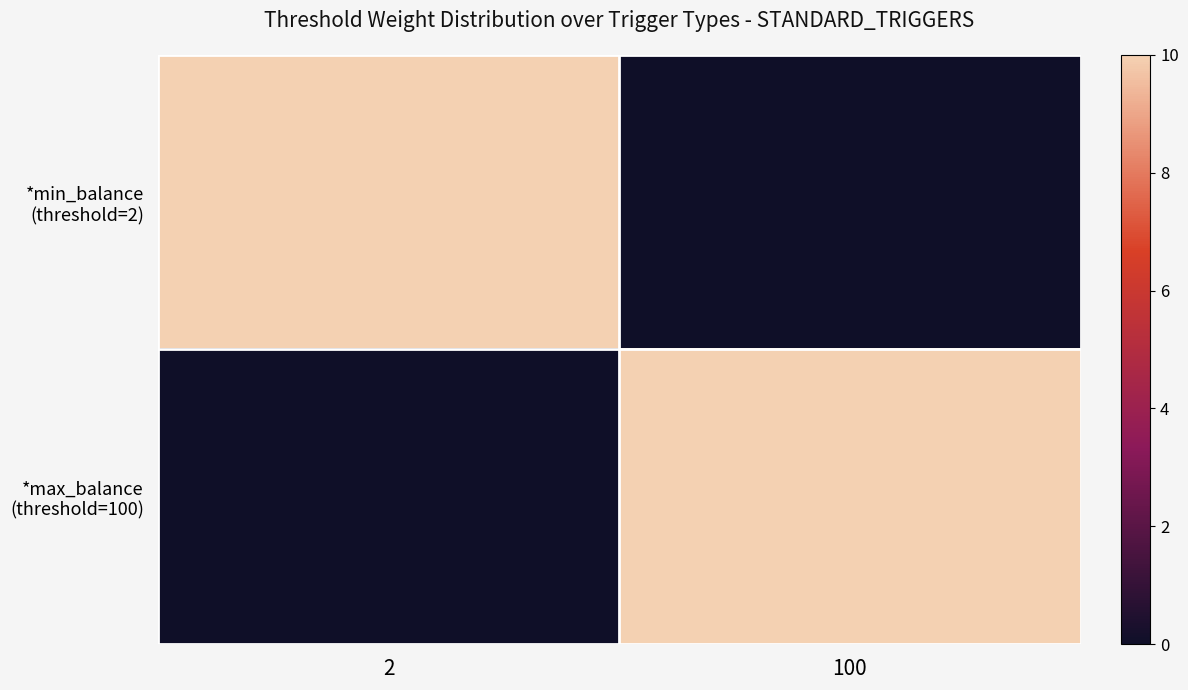

At how many categories does at least one series exceed 4?

2